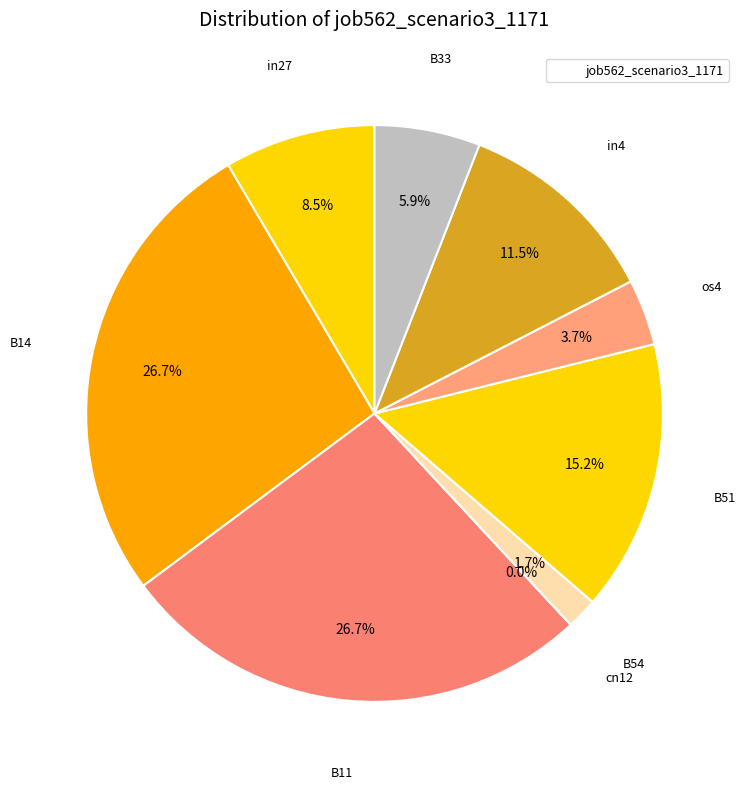

Combined, do B14 and B33 account for over 50%?

No